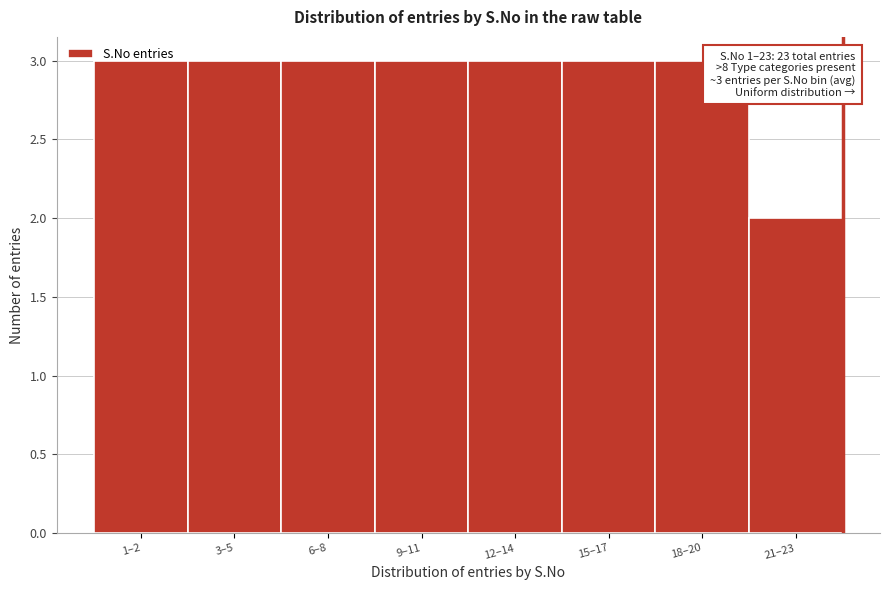

What is the sum of all values?

23